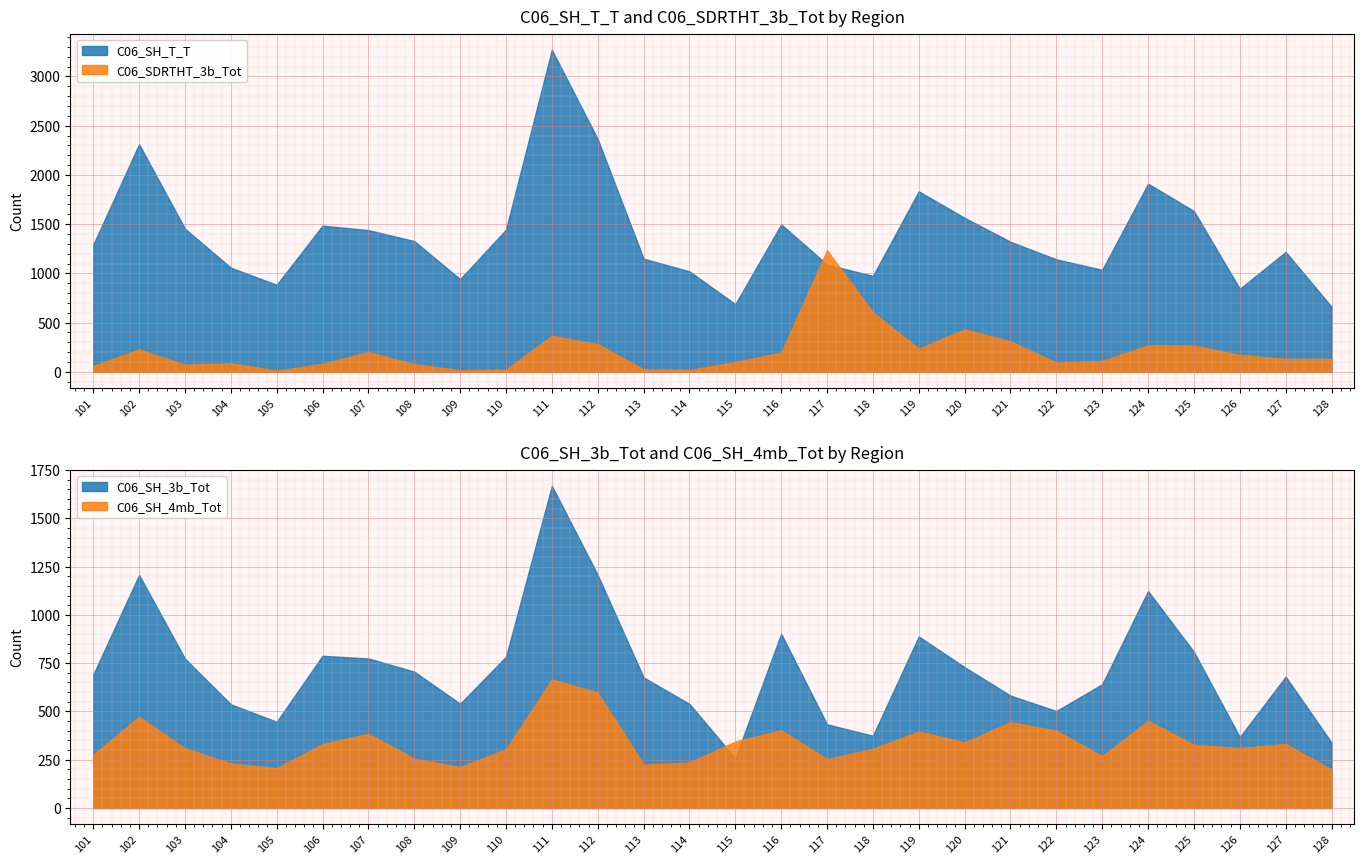

What is the difference between the C06_SH_3b_Tot values at 101 and 102?

517